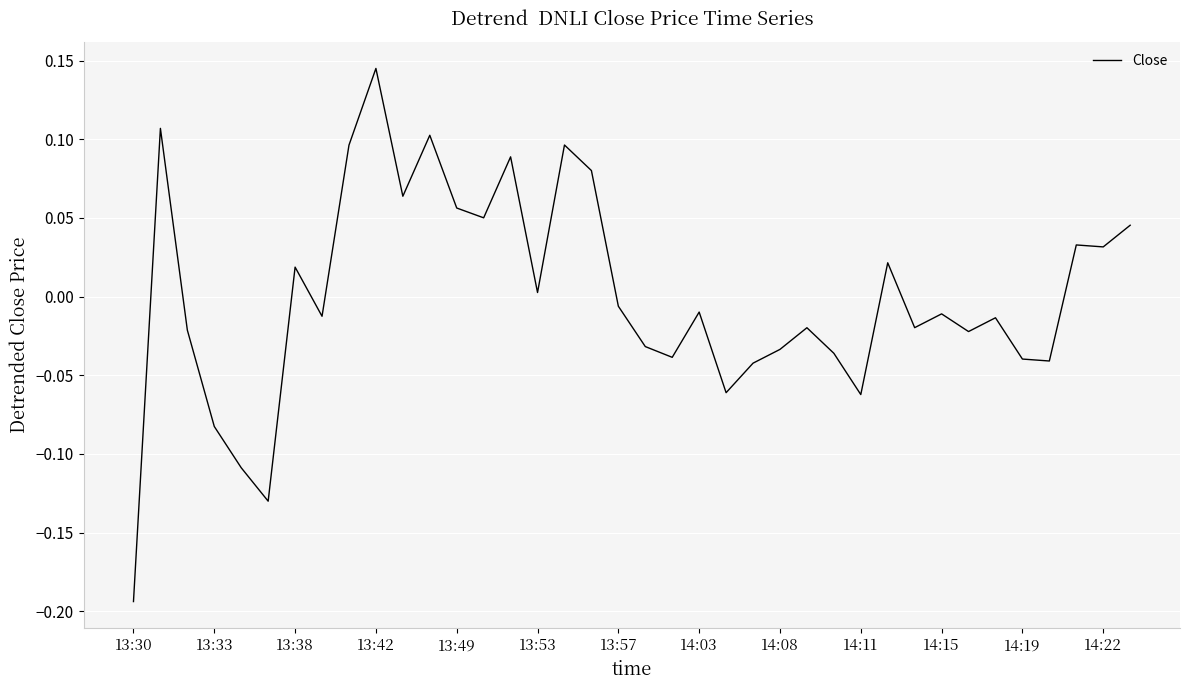

What is the difference between the maximum and minimum values?

0.3